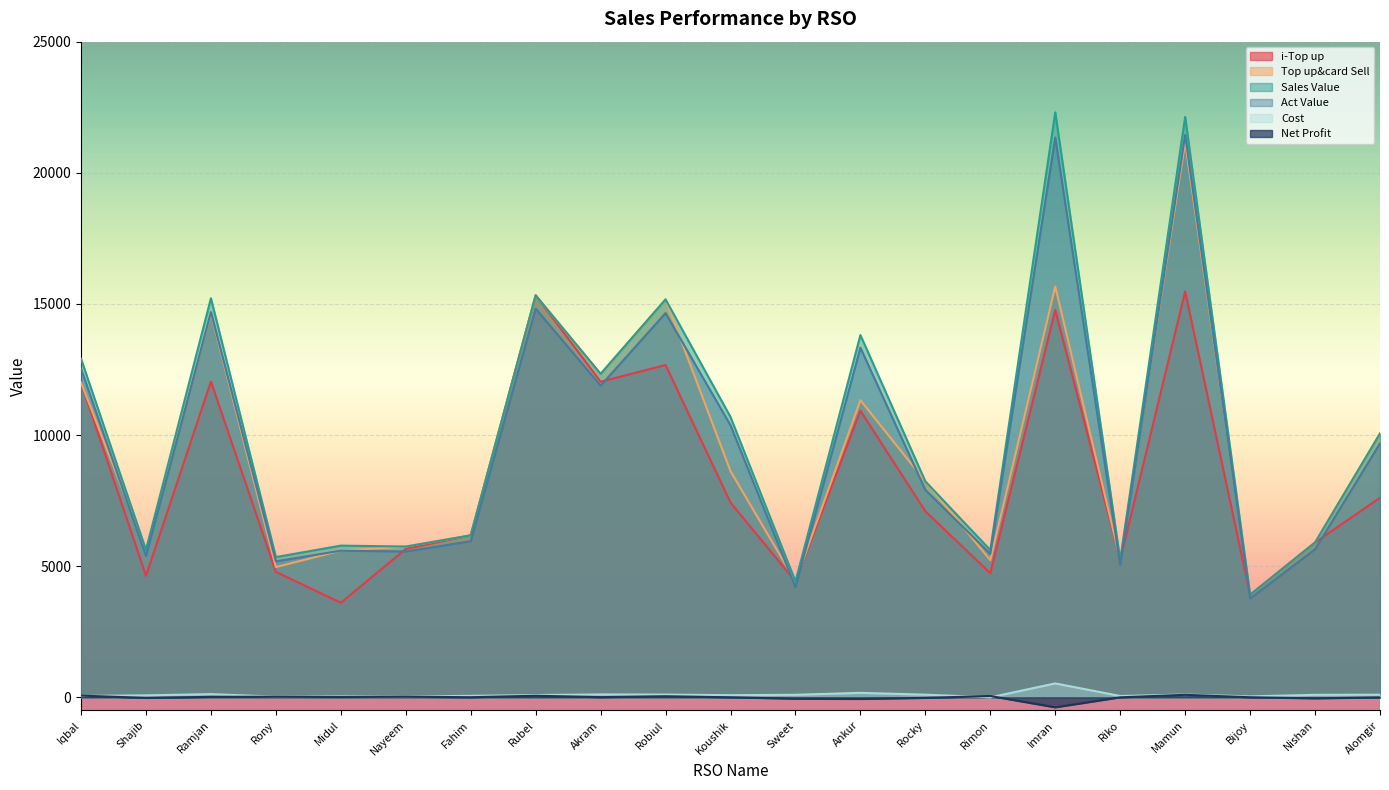

How many times do Act Value and i-Top up cross each other?

8